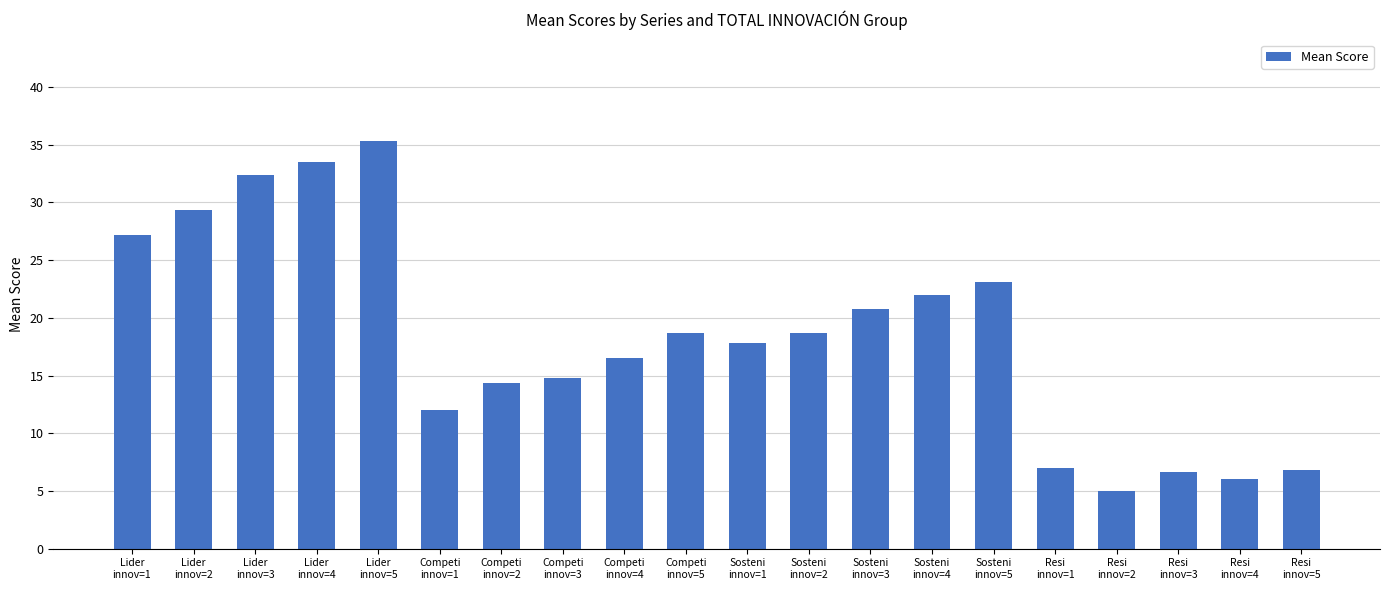

What is the value of the 1st bar from the left?

27.2